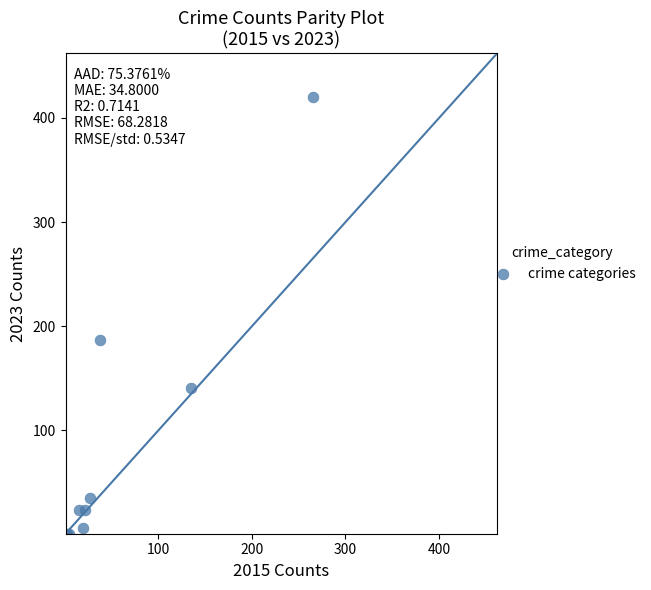

What Y value in the scatter plot is closest to 210?

187